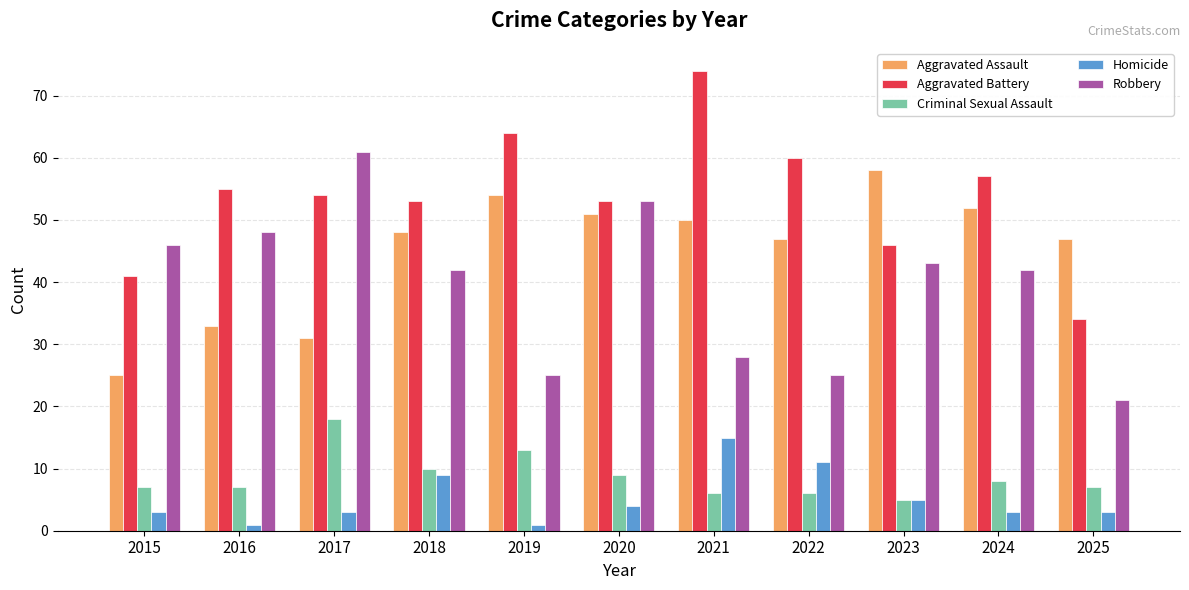

How many groups of bars are there?

11